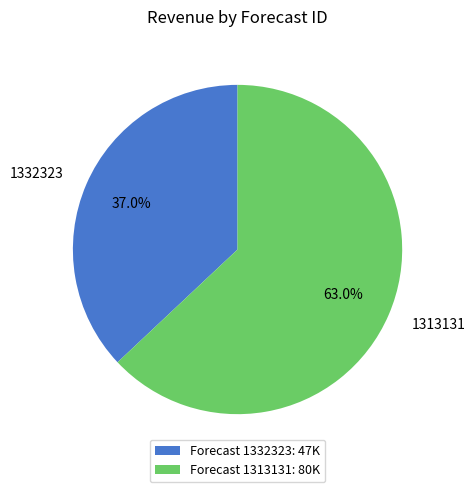

What percentage is NOT represented by Forecast 1313131: 80K?

37.0%